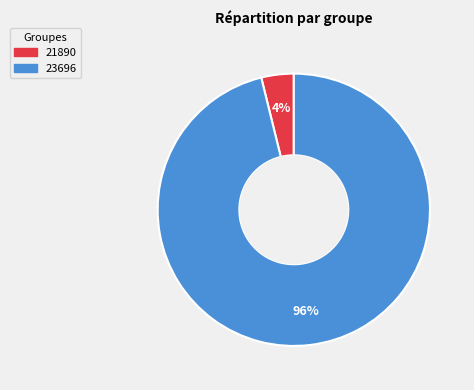

To the nearest percent, what is the average slice percentage?

50%